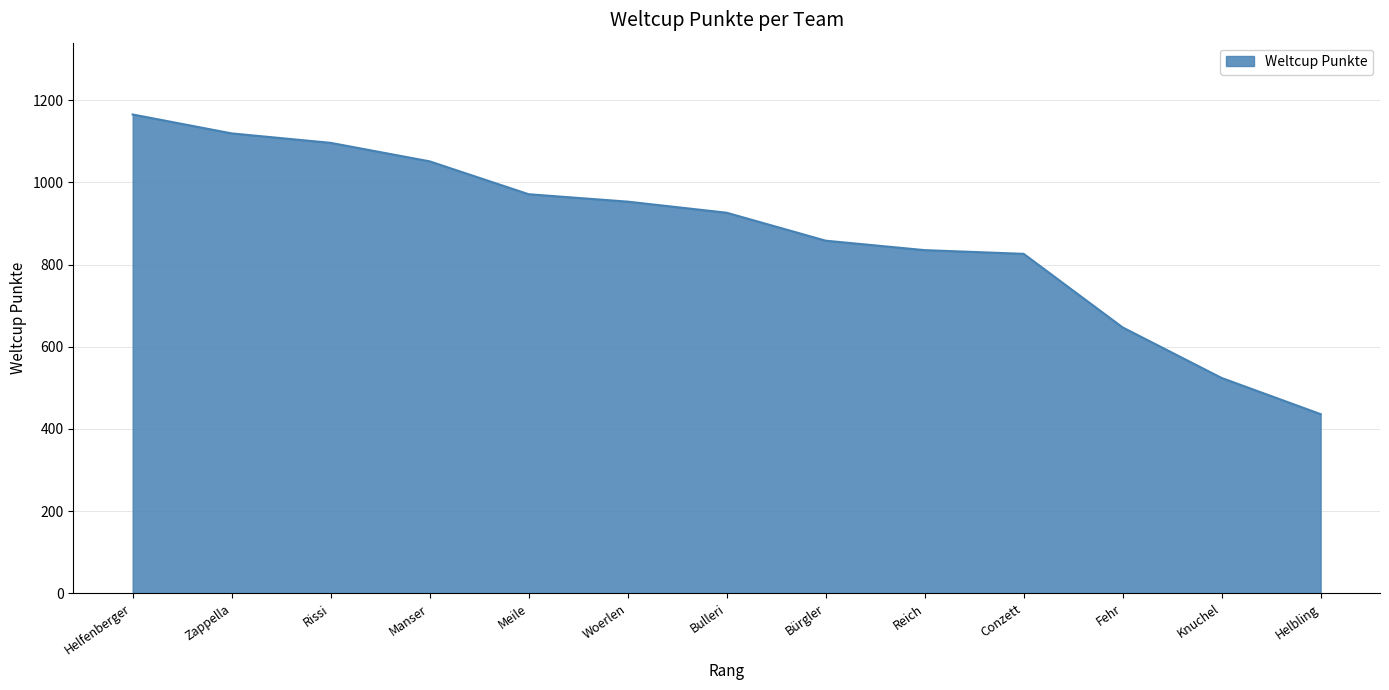

Does the chart display data point markers on the line(s)?

No